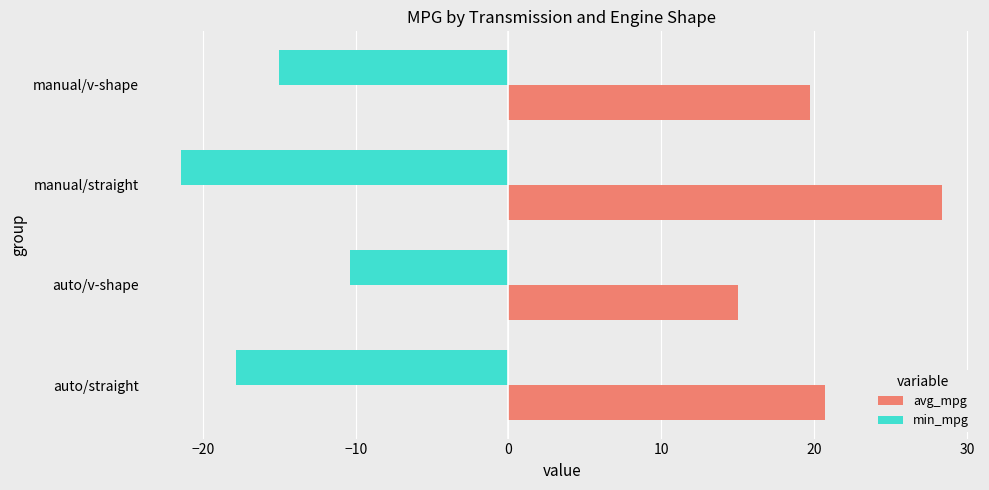

True or false: min_mpg has a value of -25.9 at manual/v-shape.

False